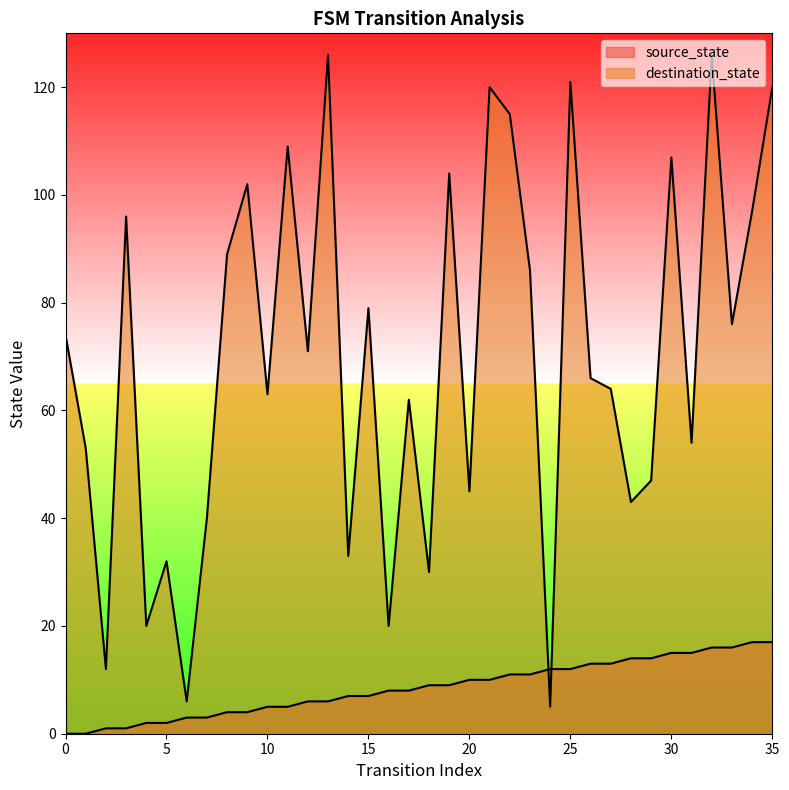

What are all the series names shown in the legend?

source_state, destination_state